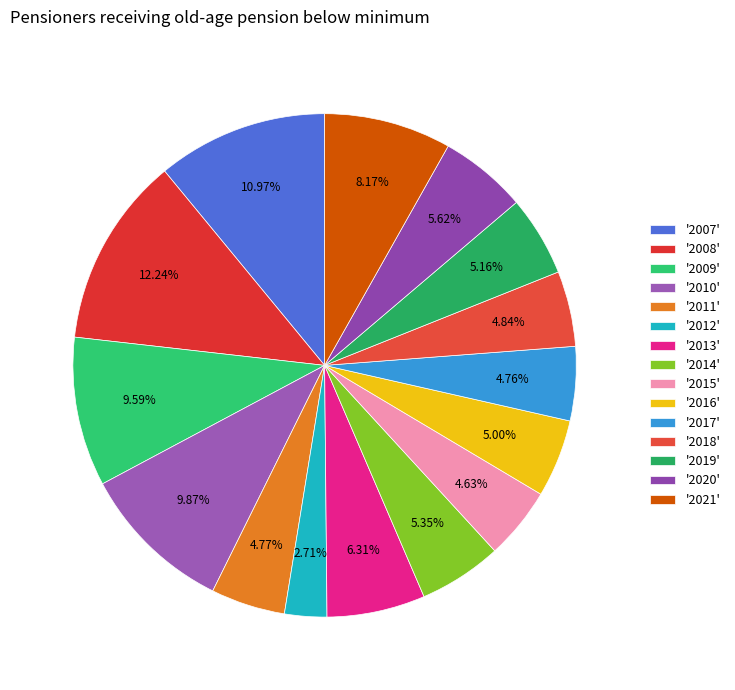

Count the number of slices in the pie.

15